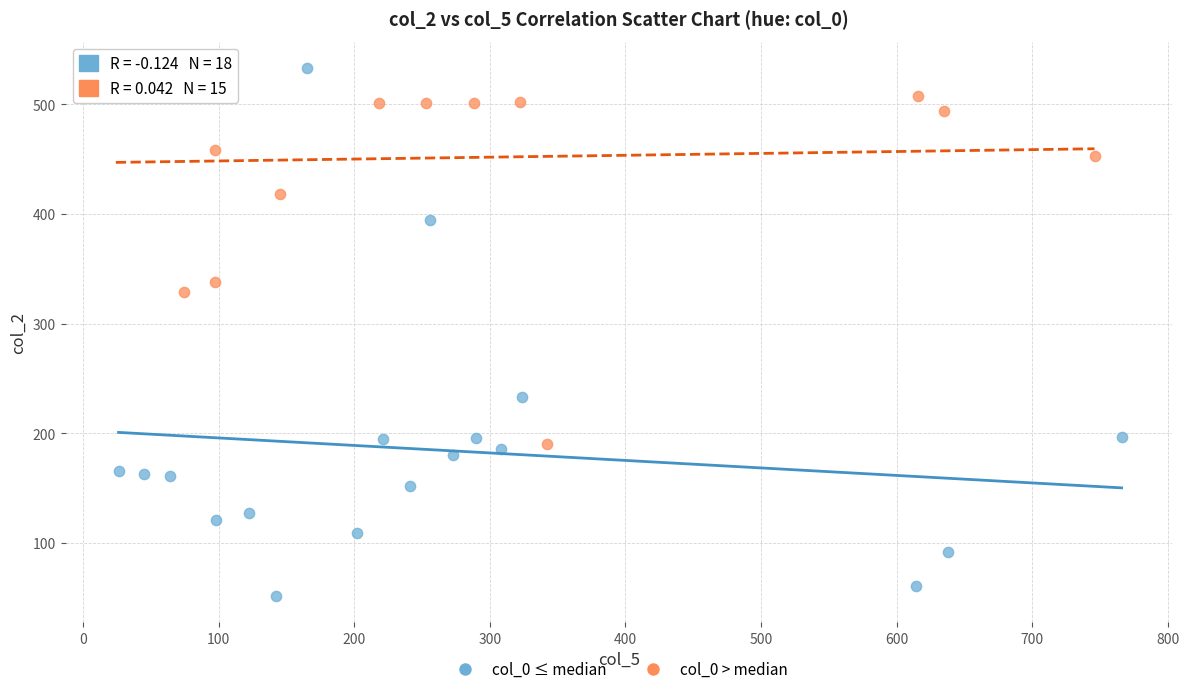

Which series contains the lowest Y value?

col_0 ≤ median